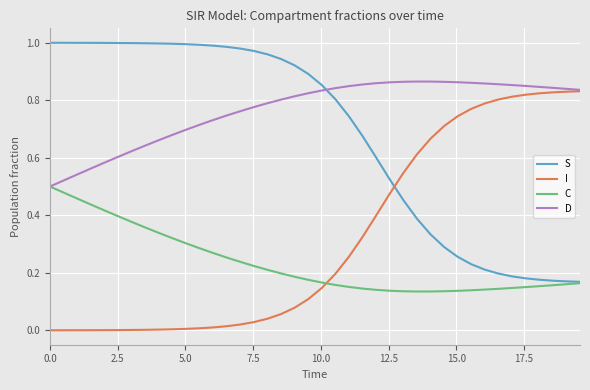

Which series has the largest total across all categories?

D